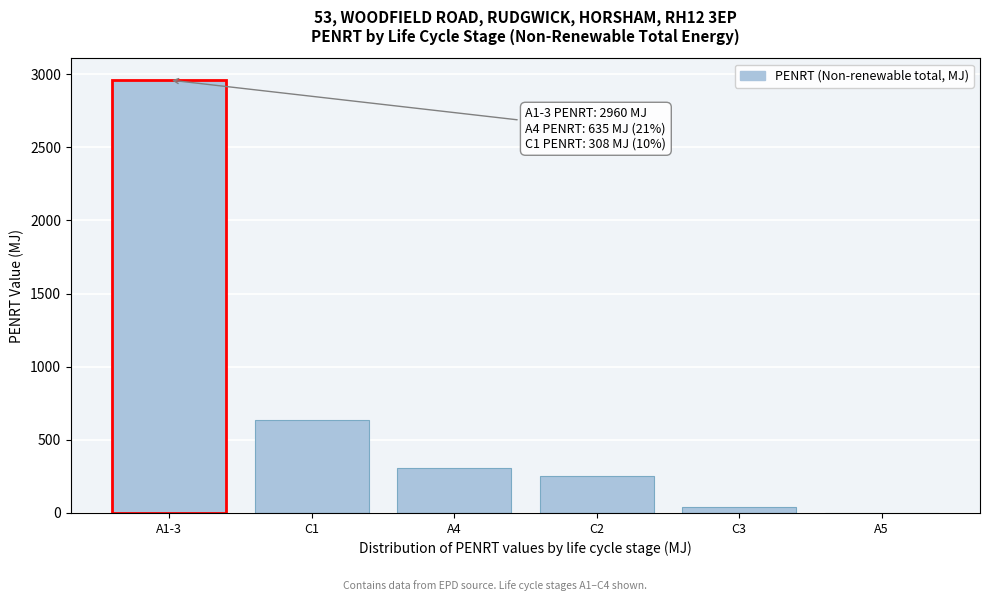

Reading left to right, list all the values displayed in this chart.

A1-3=2960.0	C1=635.0	A4=308.0	C2=251.0	C3=43.7	A5=0.5